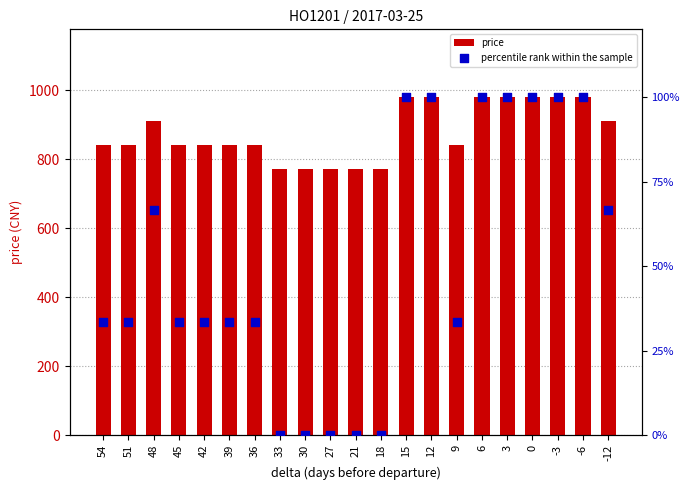

At which category is the sum across all series the highest?

15